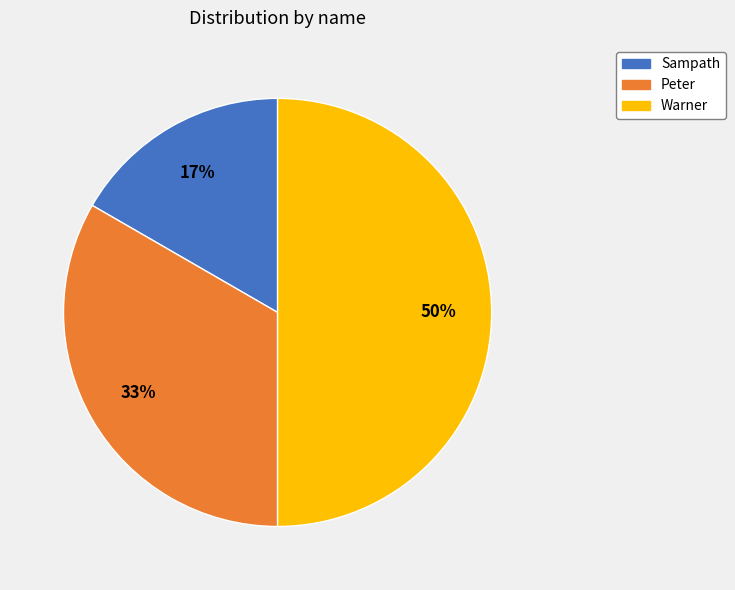

Is Peter the majority of the pie?

No